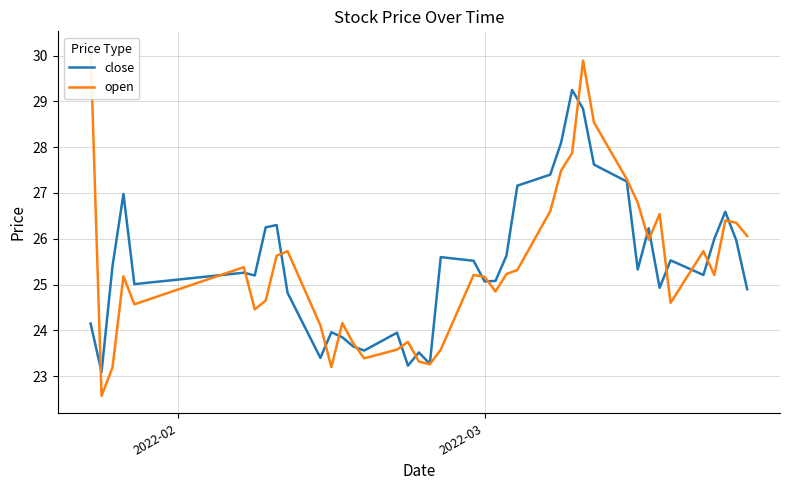

What is the difference between the maximum and second lowest values in the open series?

7.0